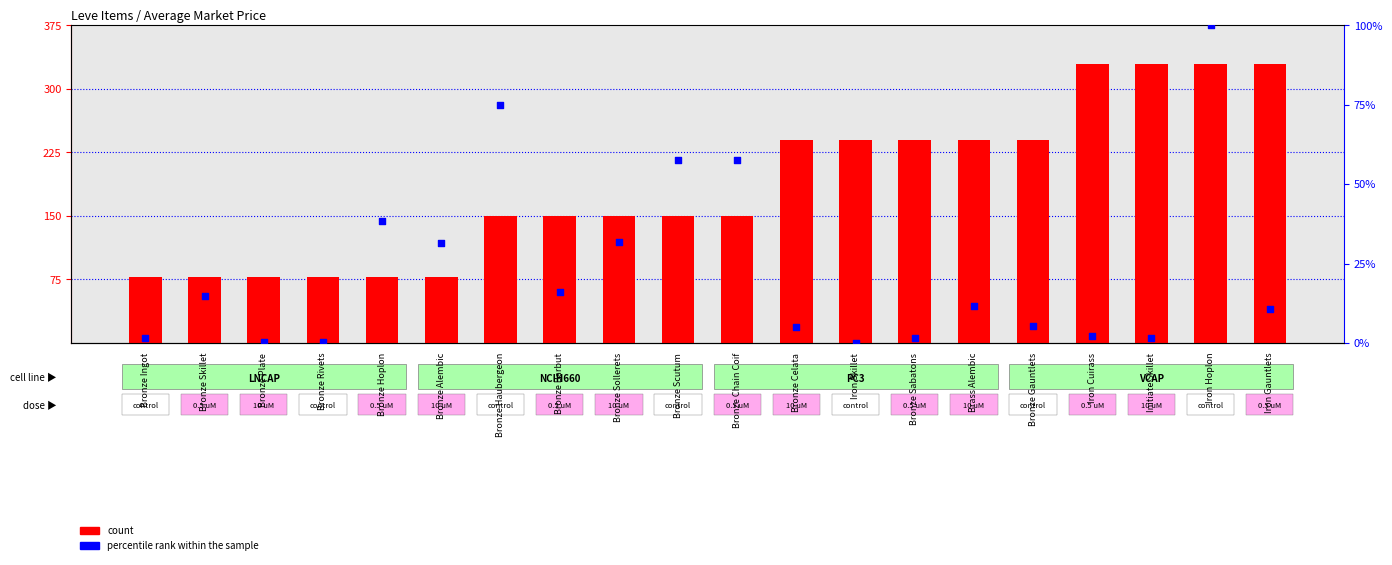

Is the value of count at Bronze Haubergeon greater than the value of percentile rank within the sample at Iron Cuirass?

Yes